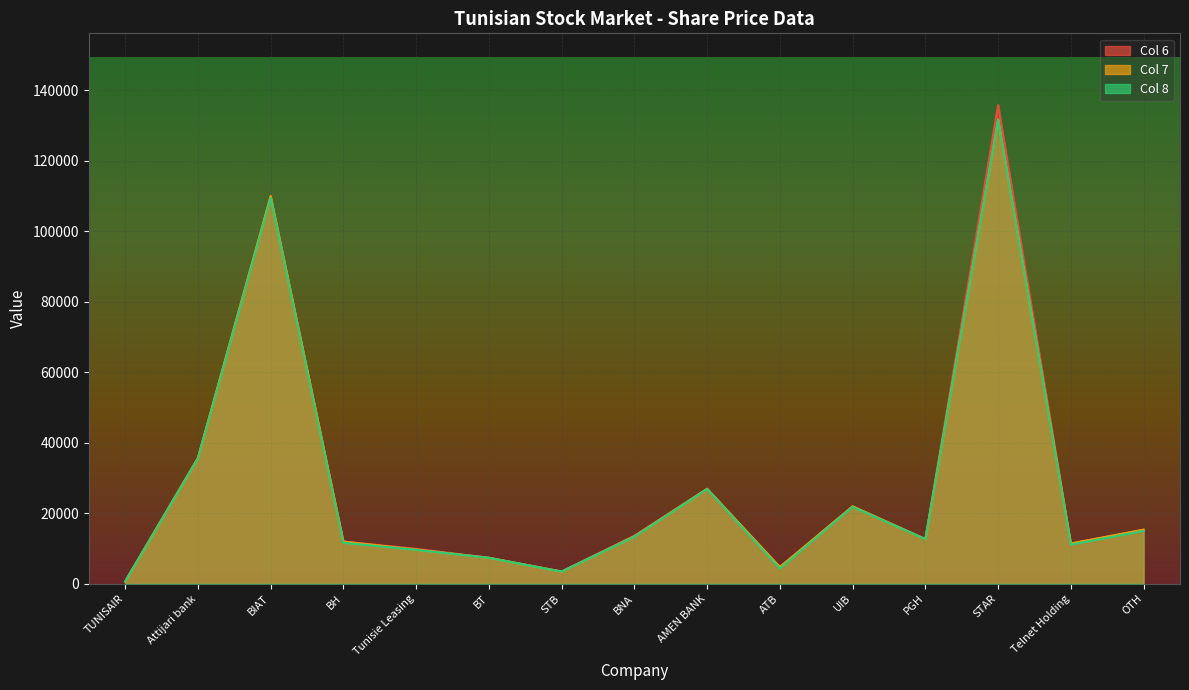

Between PGH and Telnet Holding, which is larger?

PGH